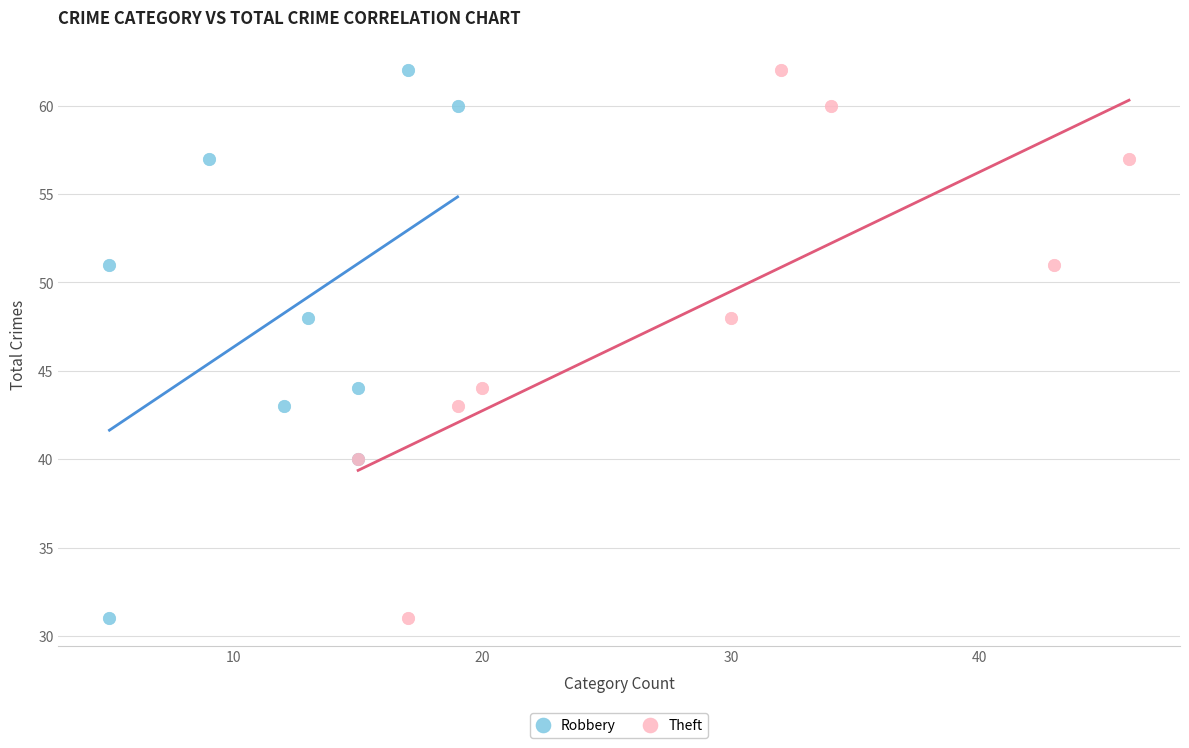

What are all the series names shown in the legend?

Robbery, Theft